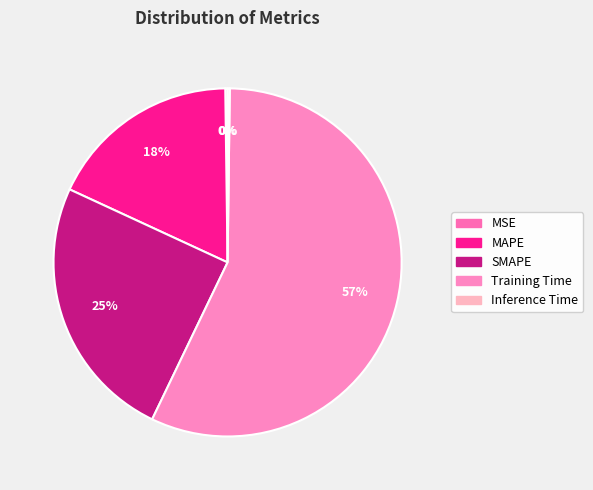

The SMAPE slice represents 39% of the pie. True or false?

False